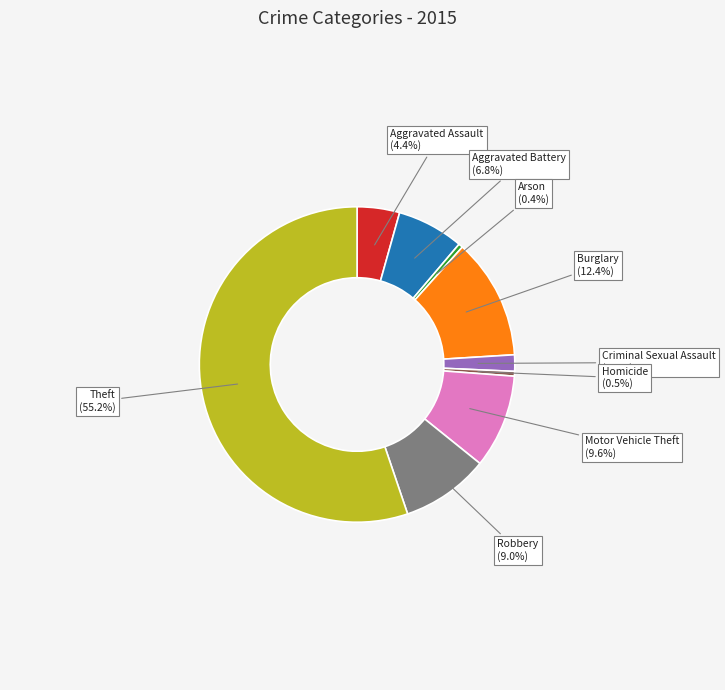

To the nearest percent, what is the average slice percentage?

11%